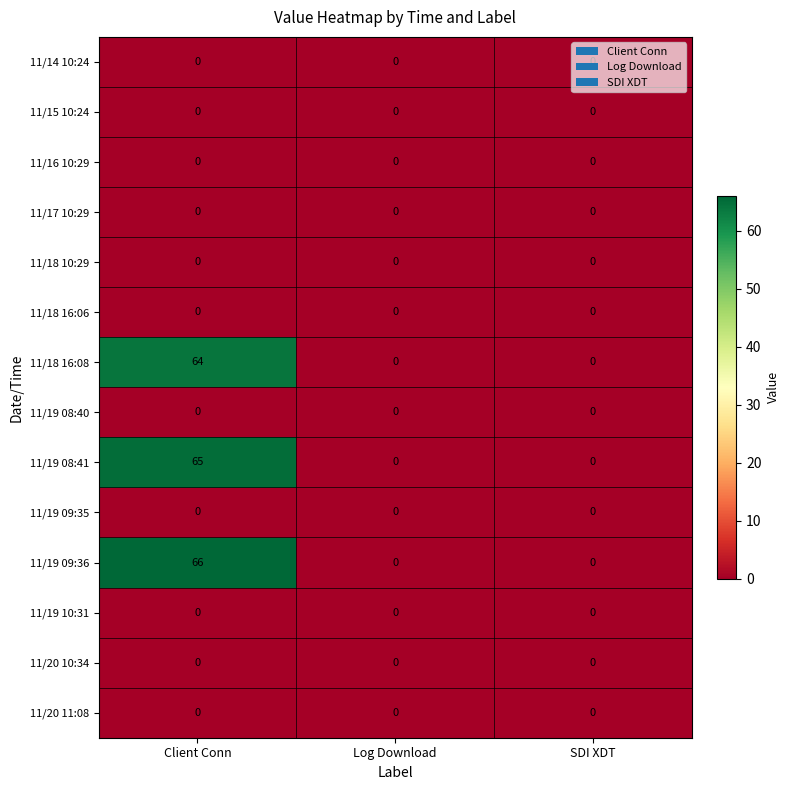

True or false: 11/20 10:34 has a value of 0 at SDI XDT.

True